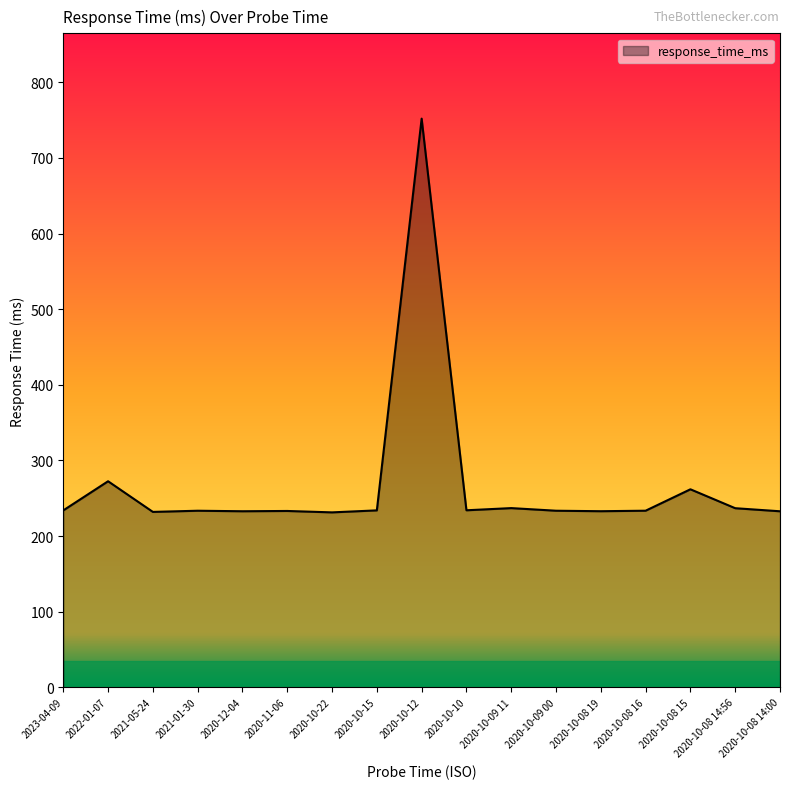

How many lines are shown in the chart?

1